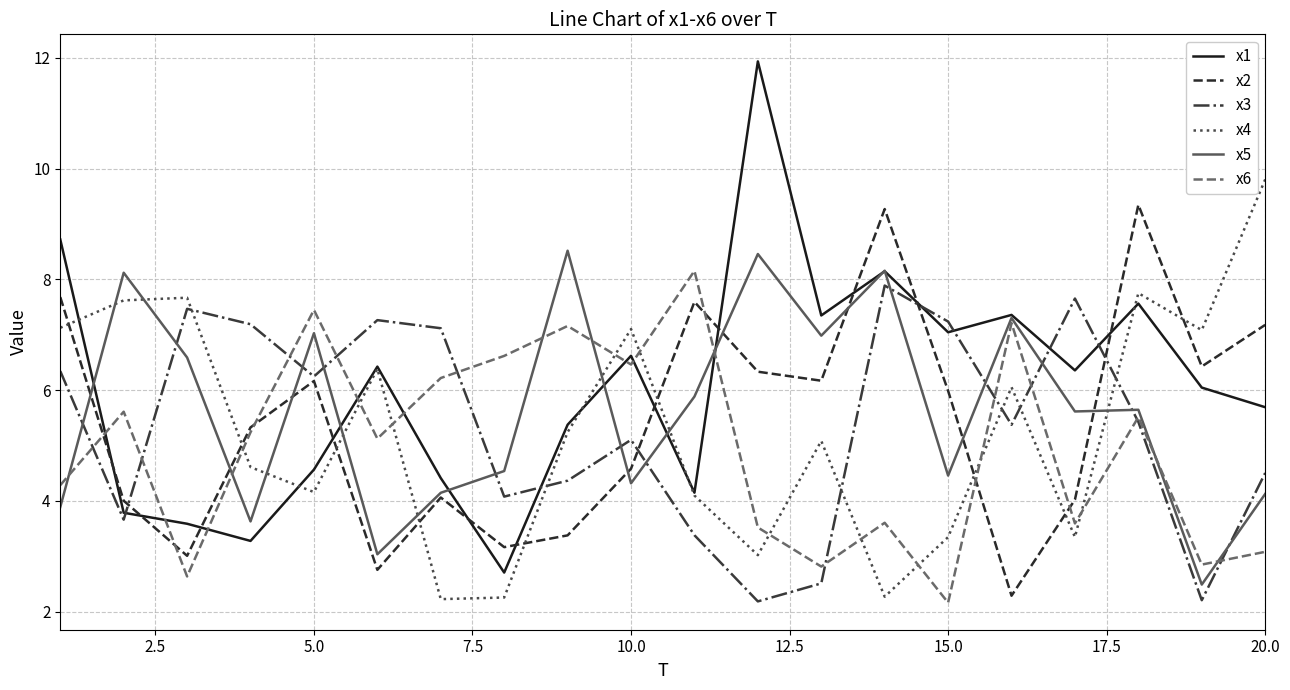

Which series has the largest total across all categories?

x1